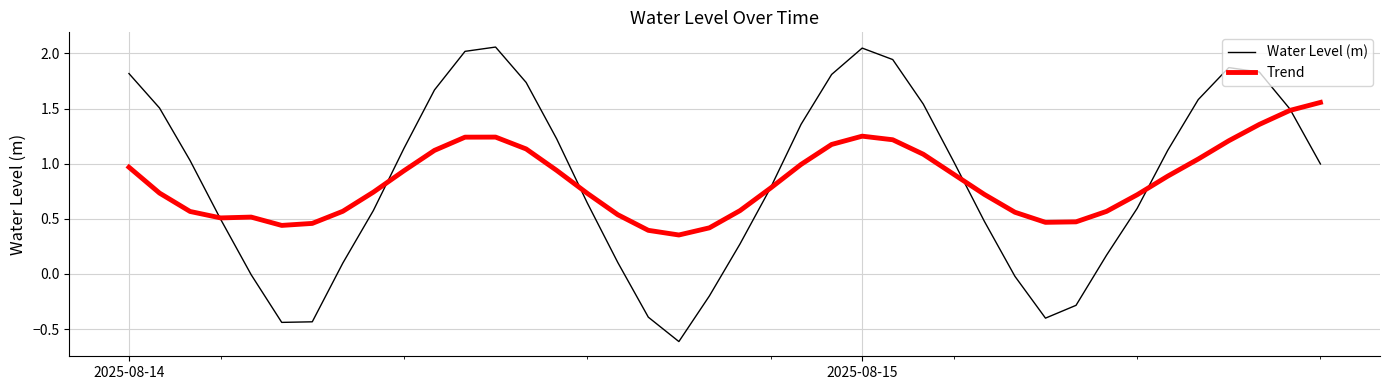

What are all the series names shown in the legend?

Water Level (m), Trend